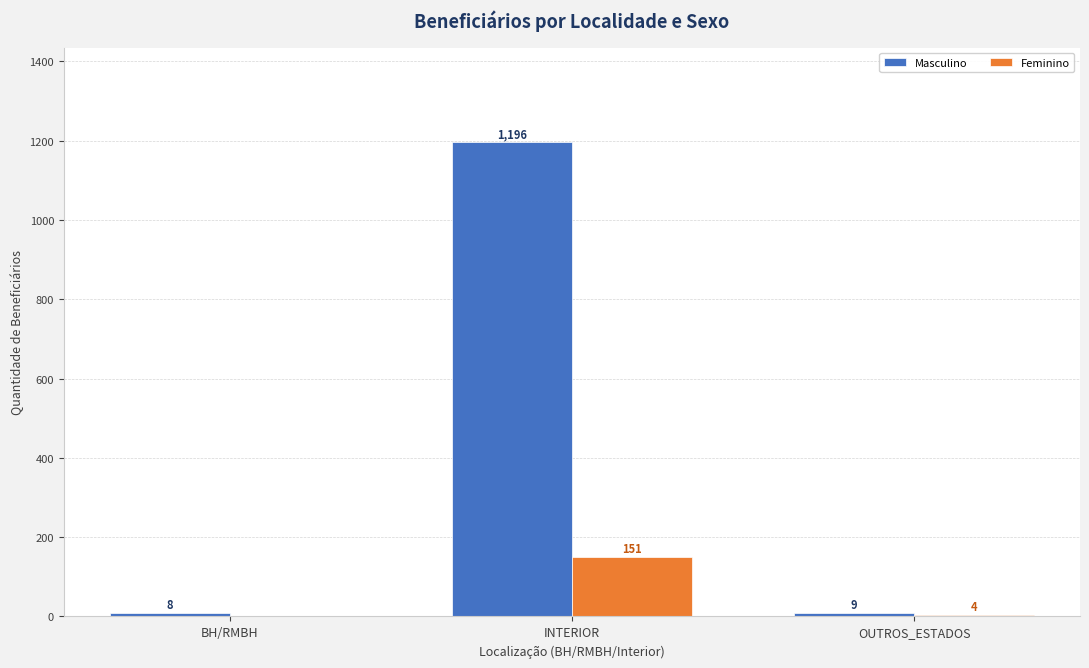

What is the total value across all series at INTERIOR?

1347